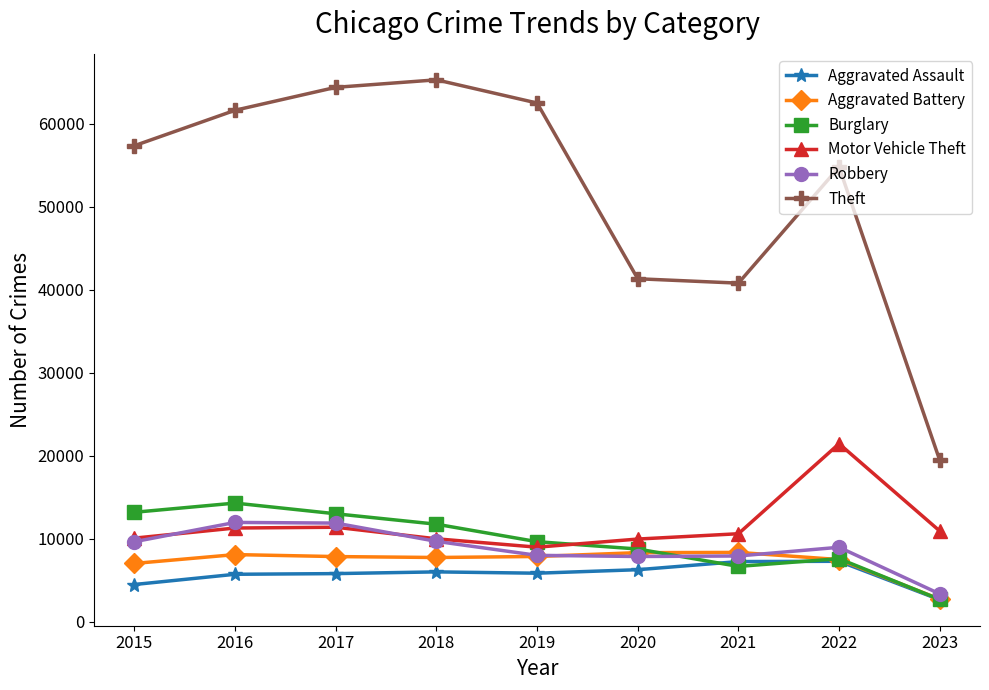

How many interior local valleys does the Burglary series have?

1